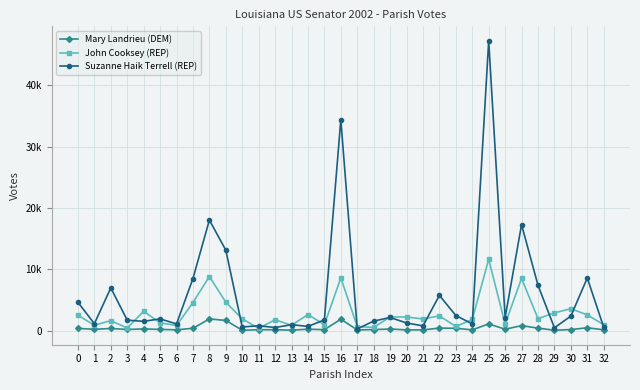

What are all the series names shown in the legend?

Mary Landrieu (DEM), John Cooksey (REP), Suzanne Haik Terrell (REP)